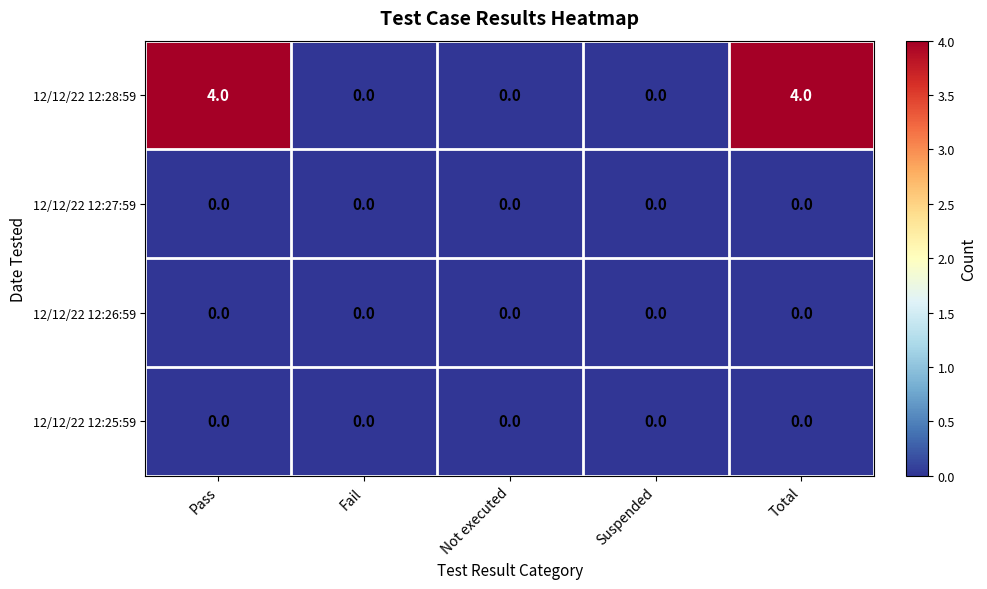

Which series has the widest spread of values?

12/12/22 12:28:59